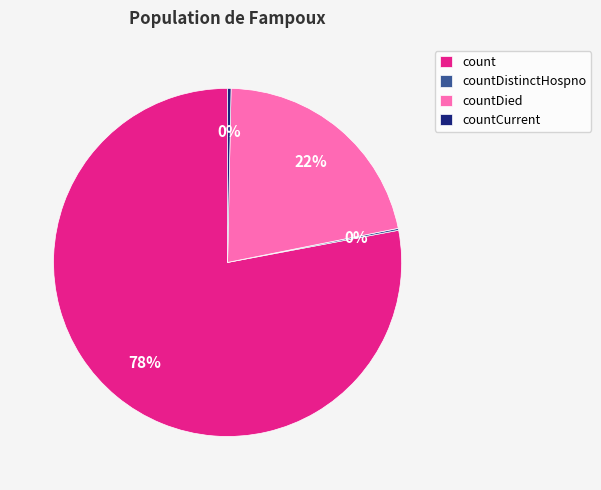

Is the sum of countDied and countCurrent greater than half?

No